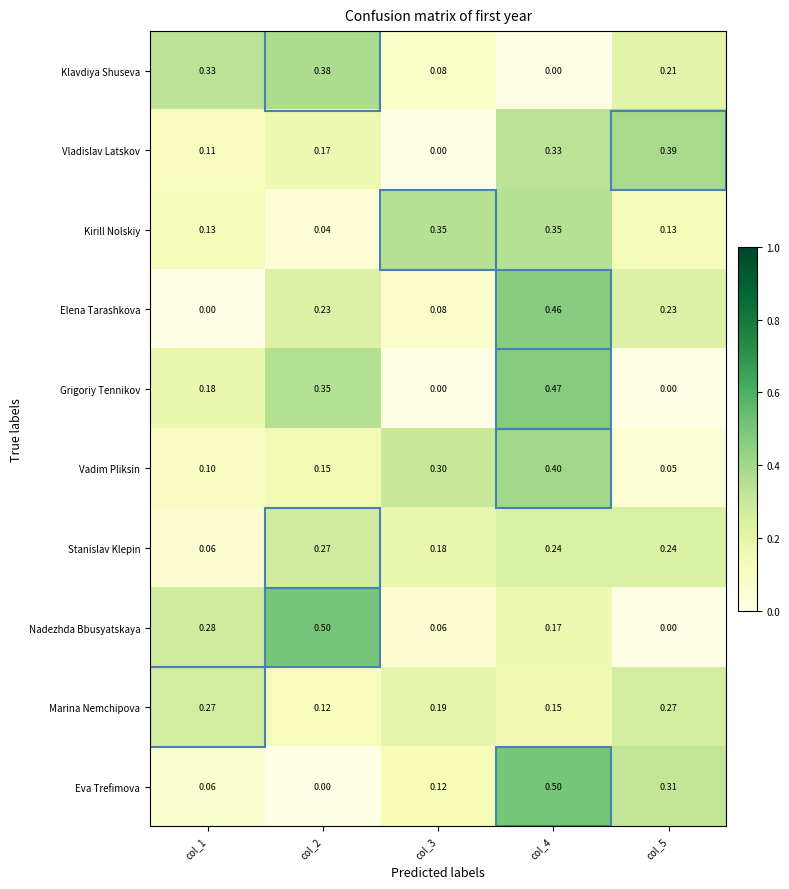

Which series changed the most between col_3 and col_4?

Grigoriy Tennikov